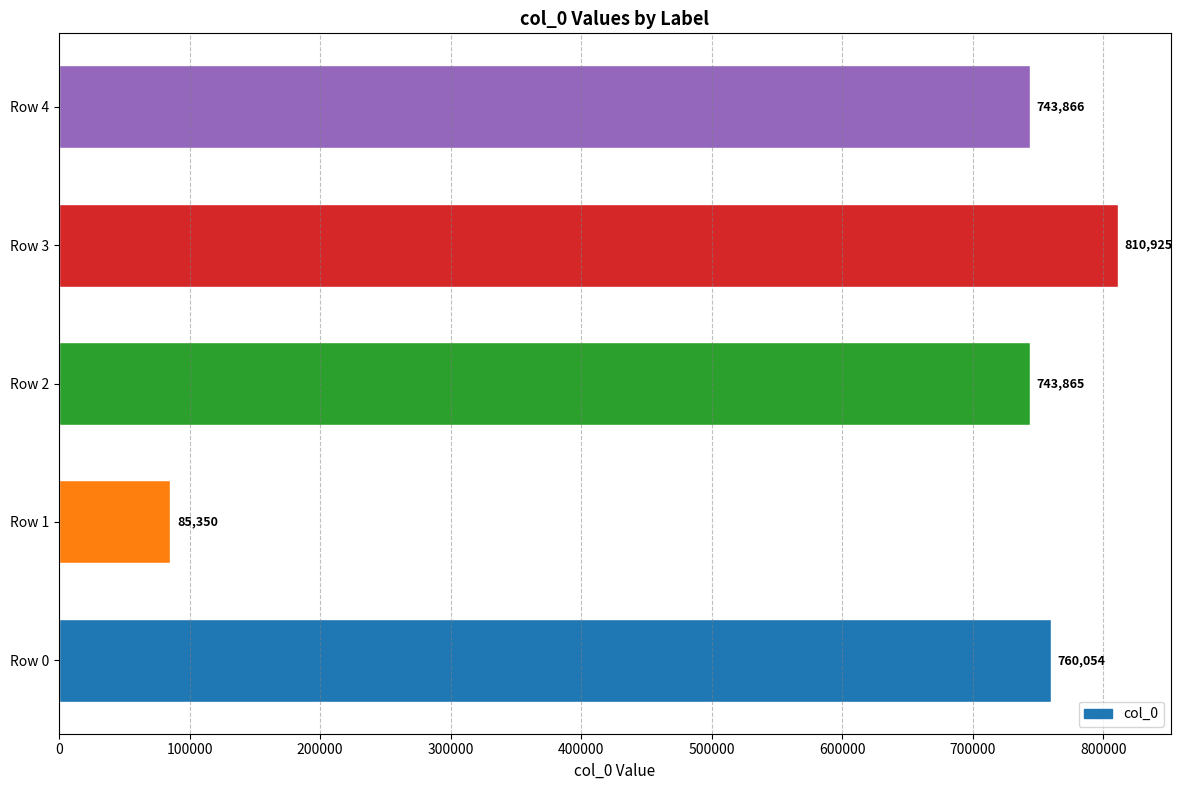

Reading top to bottom, extract all data points from this chart.

743866	810925	743865	85350	760054